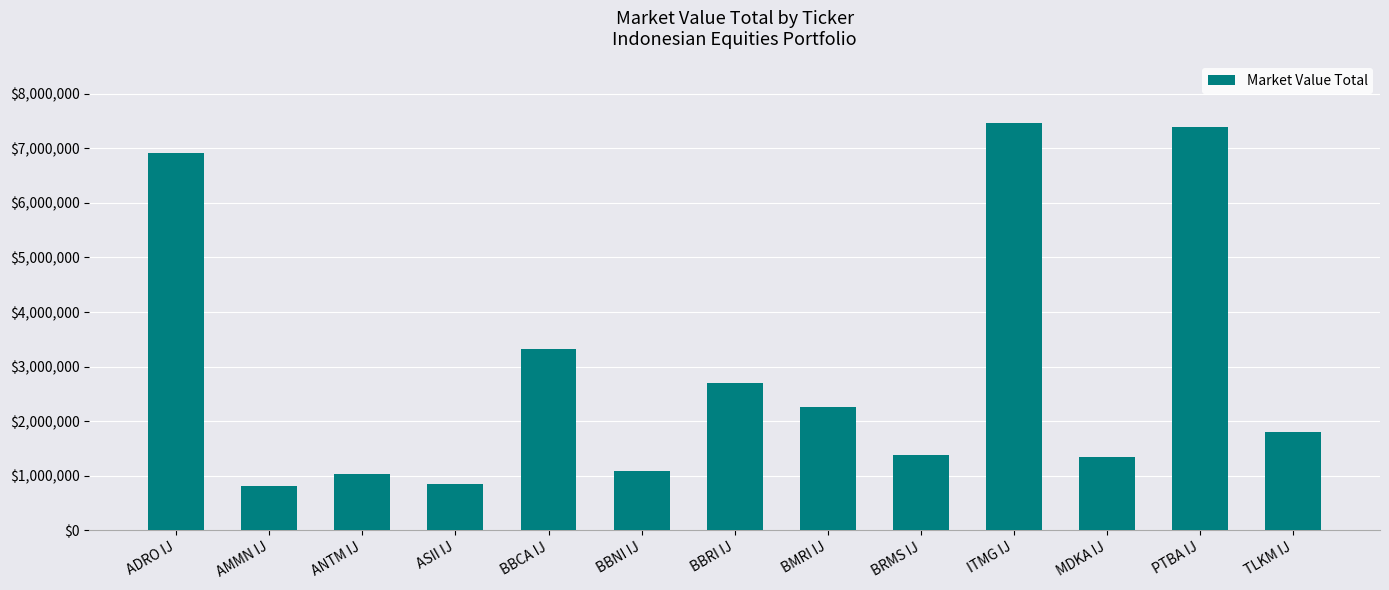

Where is the data nearest to the value 4141696?

BBCA IJ